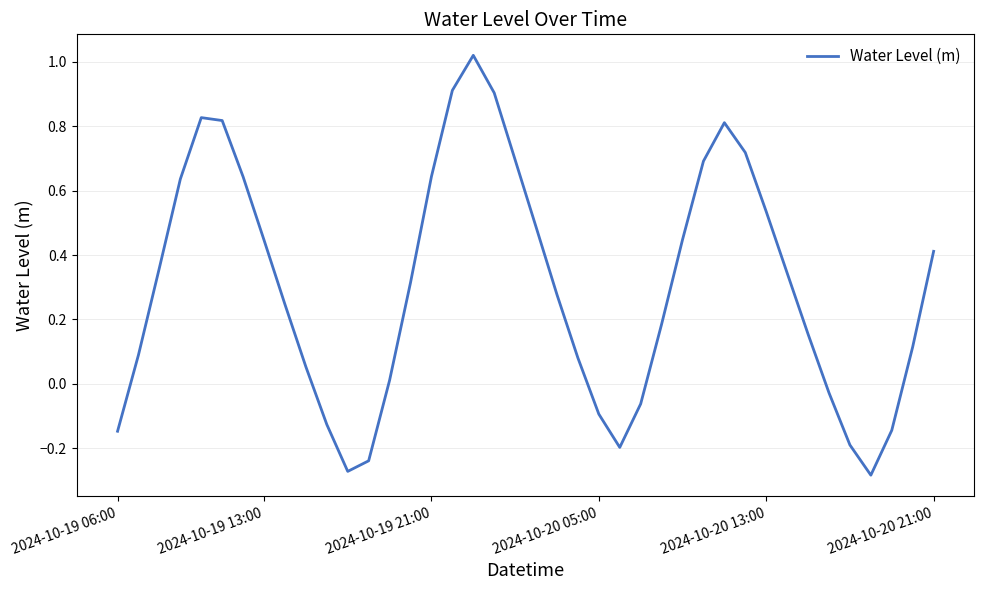

What is the difference between the maximum and minimum values?

1.3